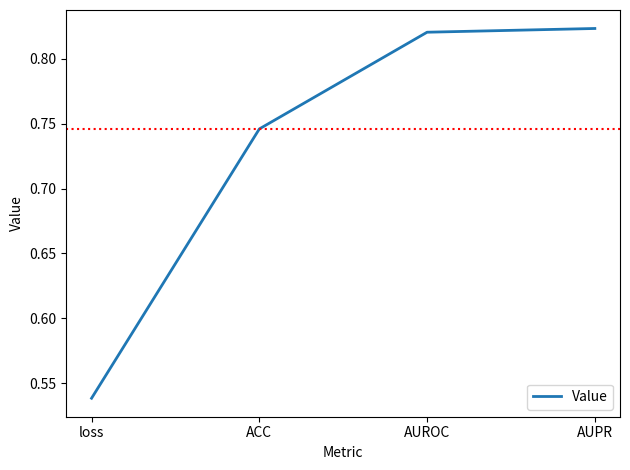

Is it true that the value at AUROC is 0.3?

False